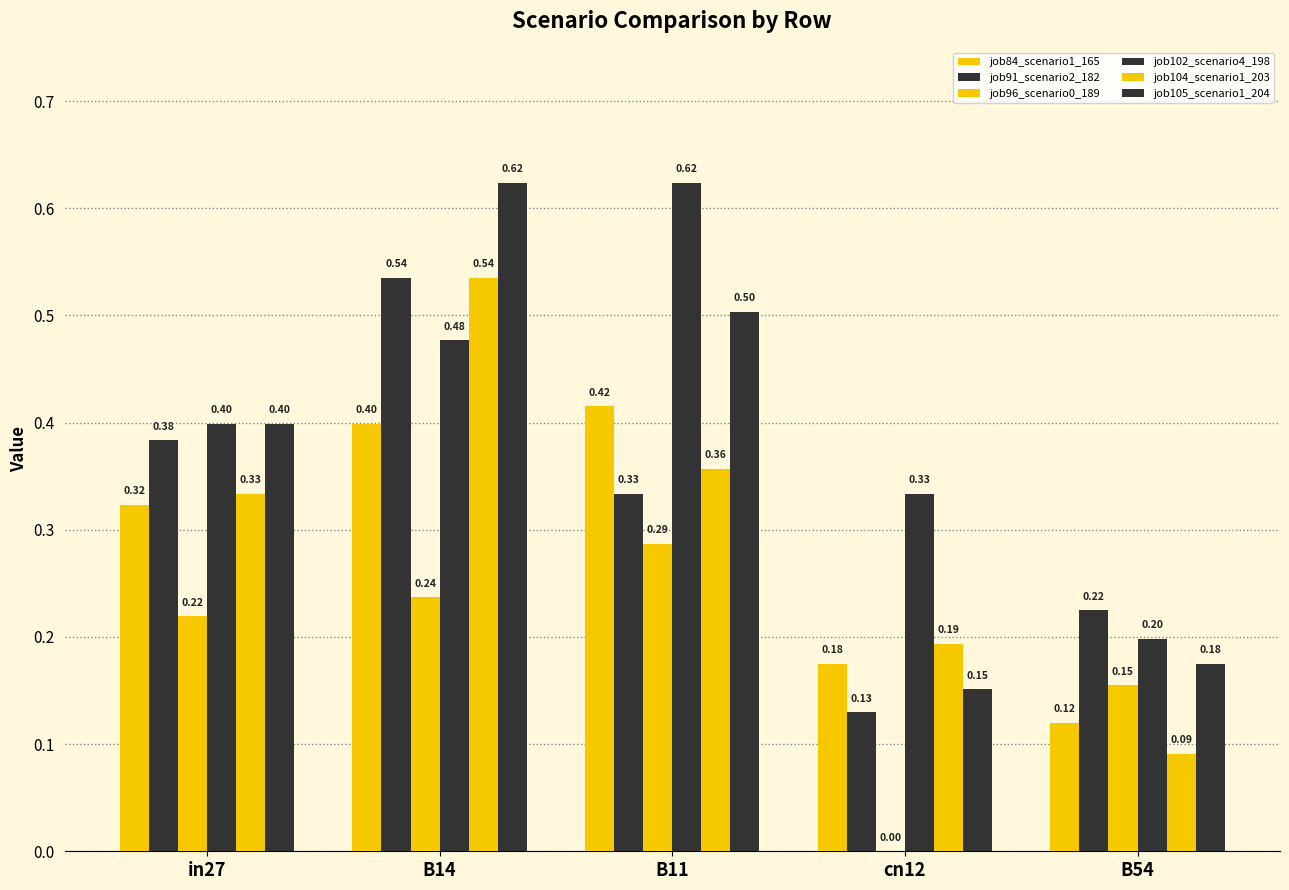

Does the chart contain stacked bars?

No